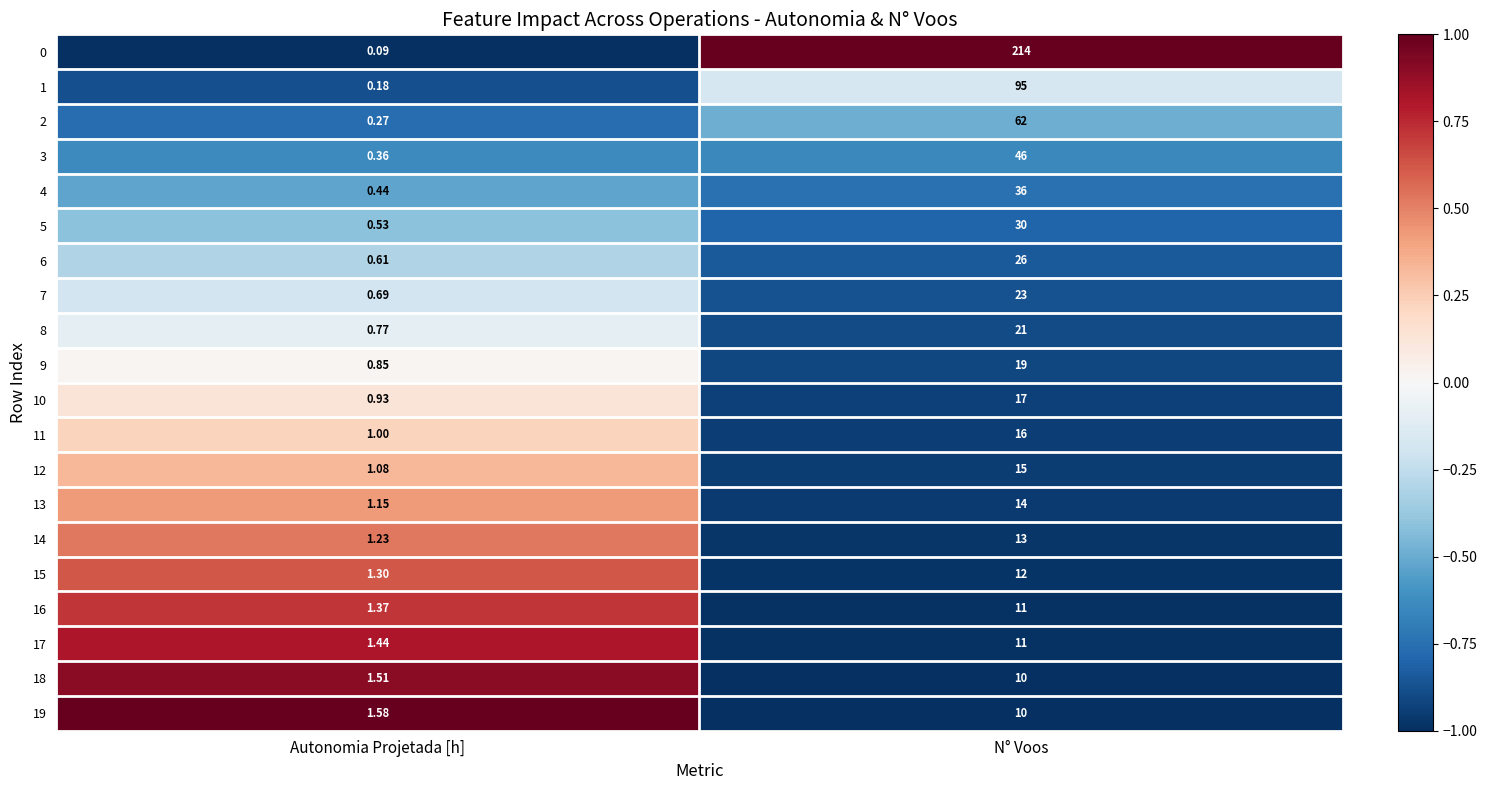

Which category has the lowest value across all series?

Autonomia Projetada [h]